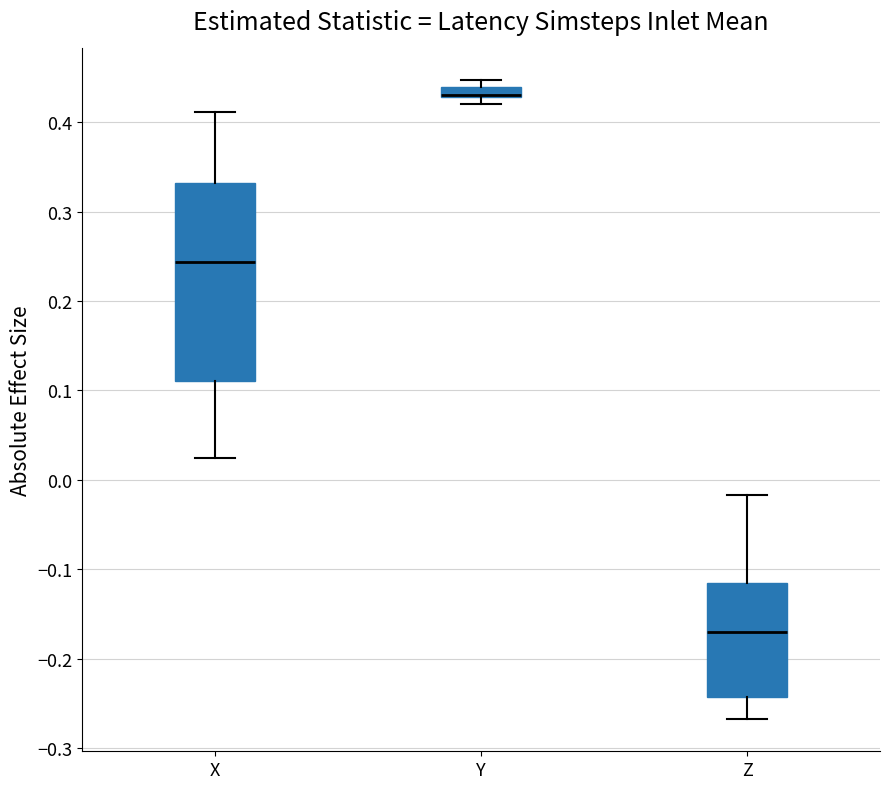

Where does the median line of the box for Z sit on the y-axis? The values are not printed on the chart, so give them approximately, as read against the axis.

-0.17